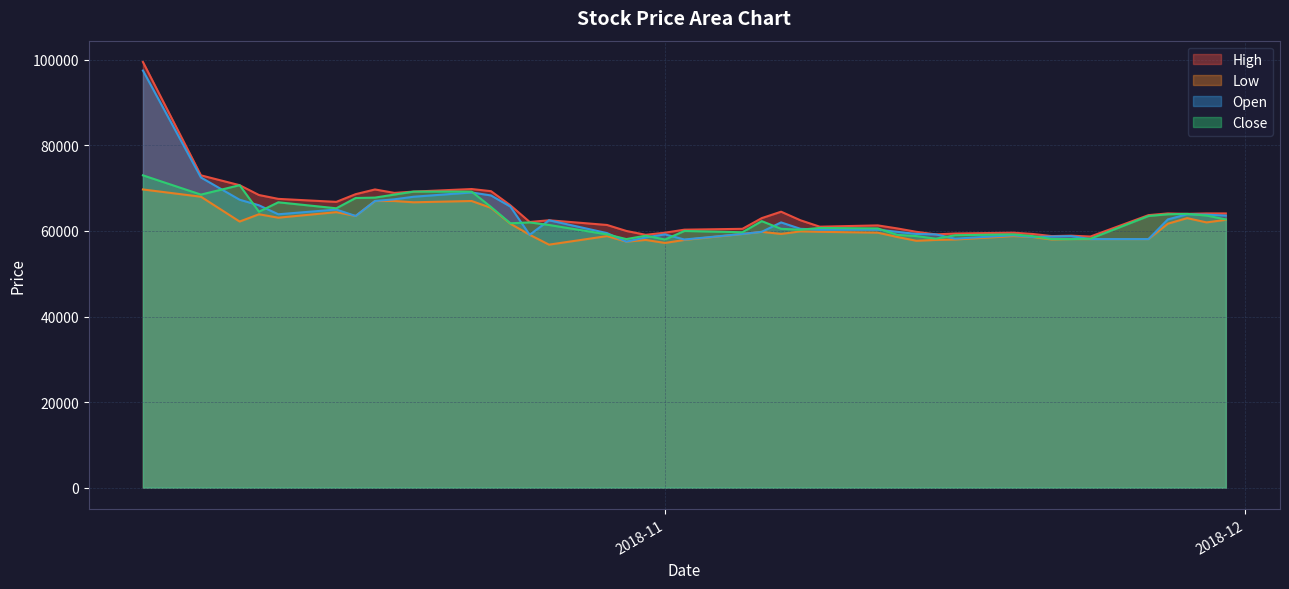

True or false: Low has a value of 81173 at 2018-11-26.

False